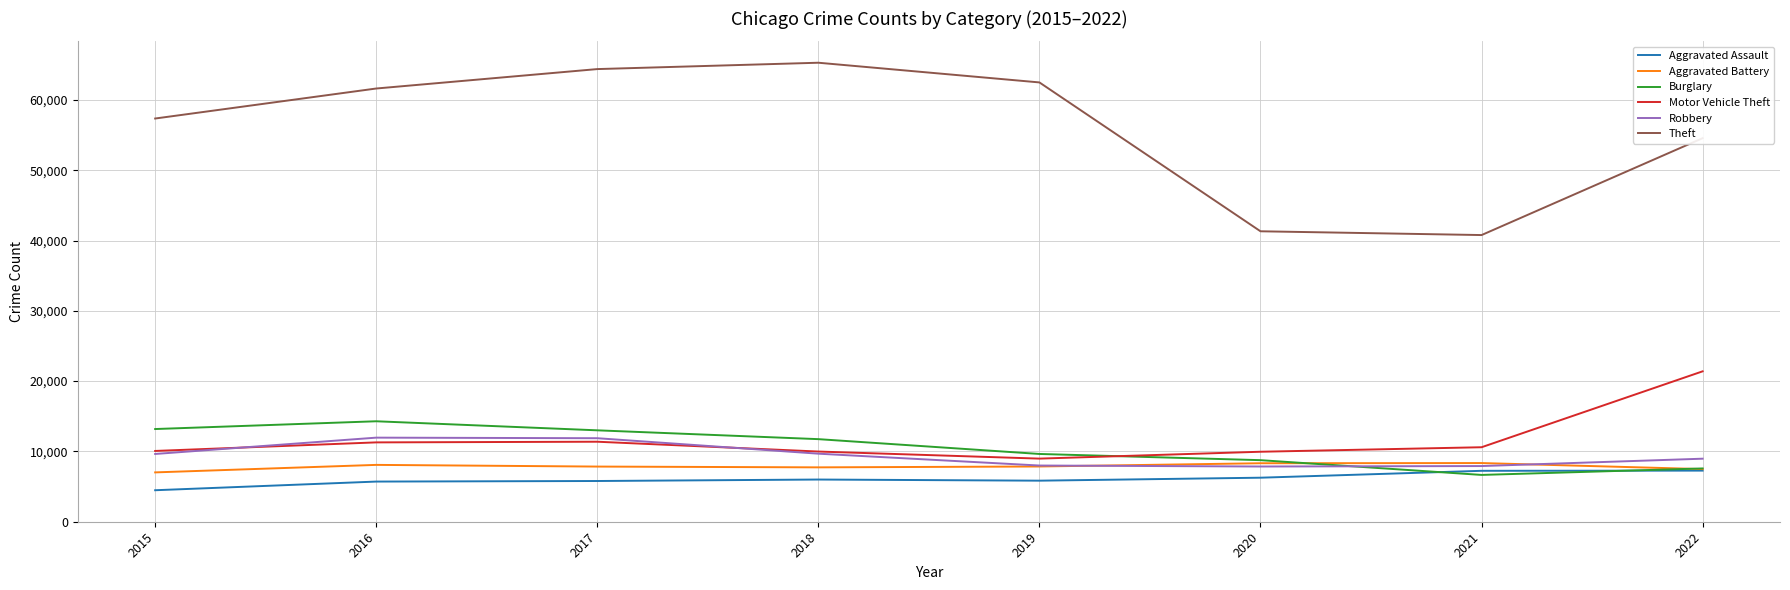

Which series has the widest spread of values?

Theft